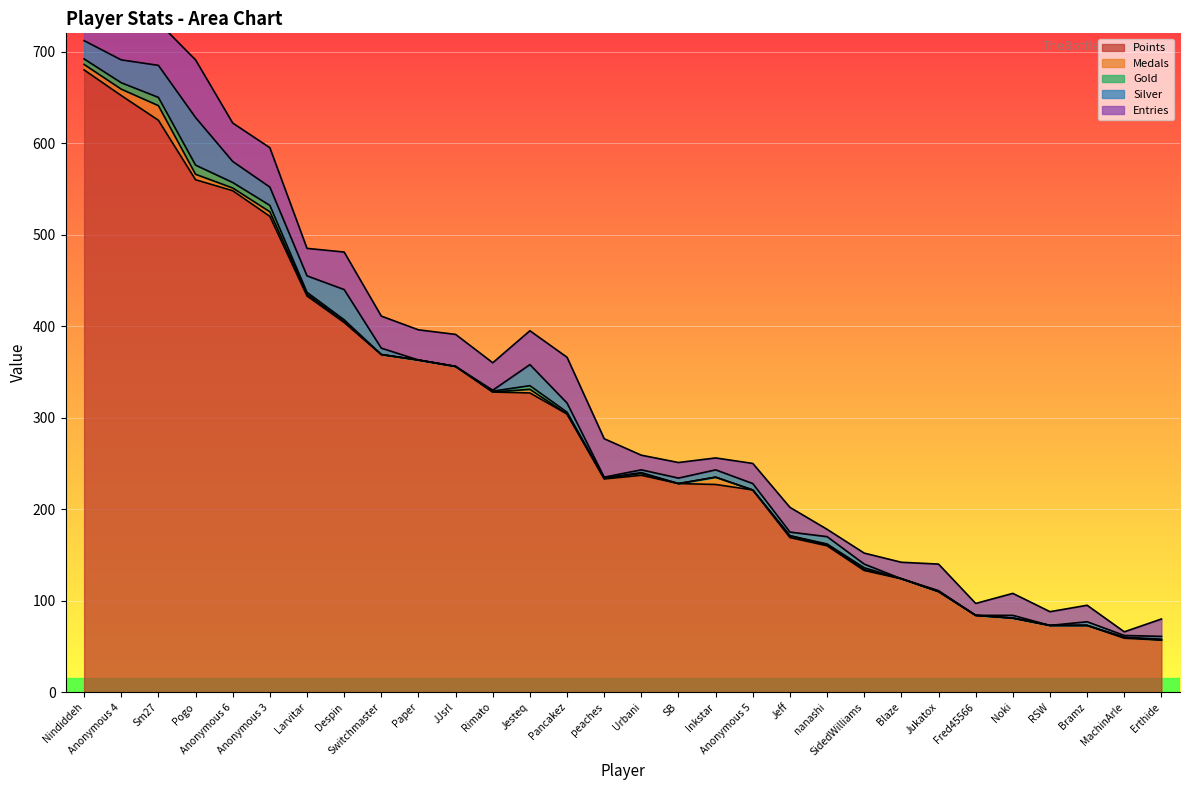

The value of Gold at Anonymous 4 is 4. True or false?

False